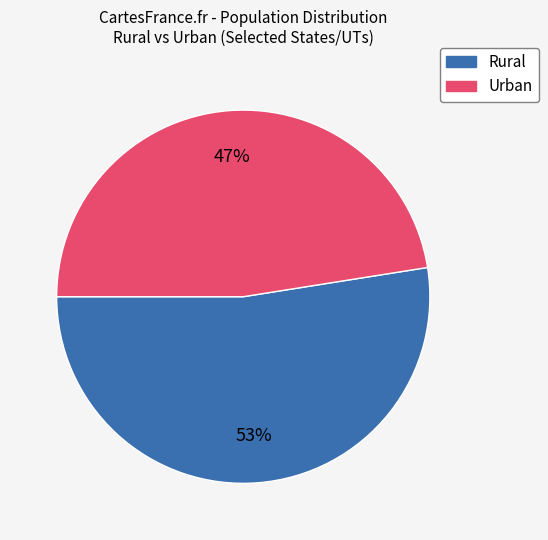

Does any single category account for the majority?

Yes